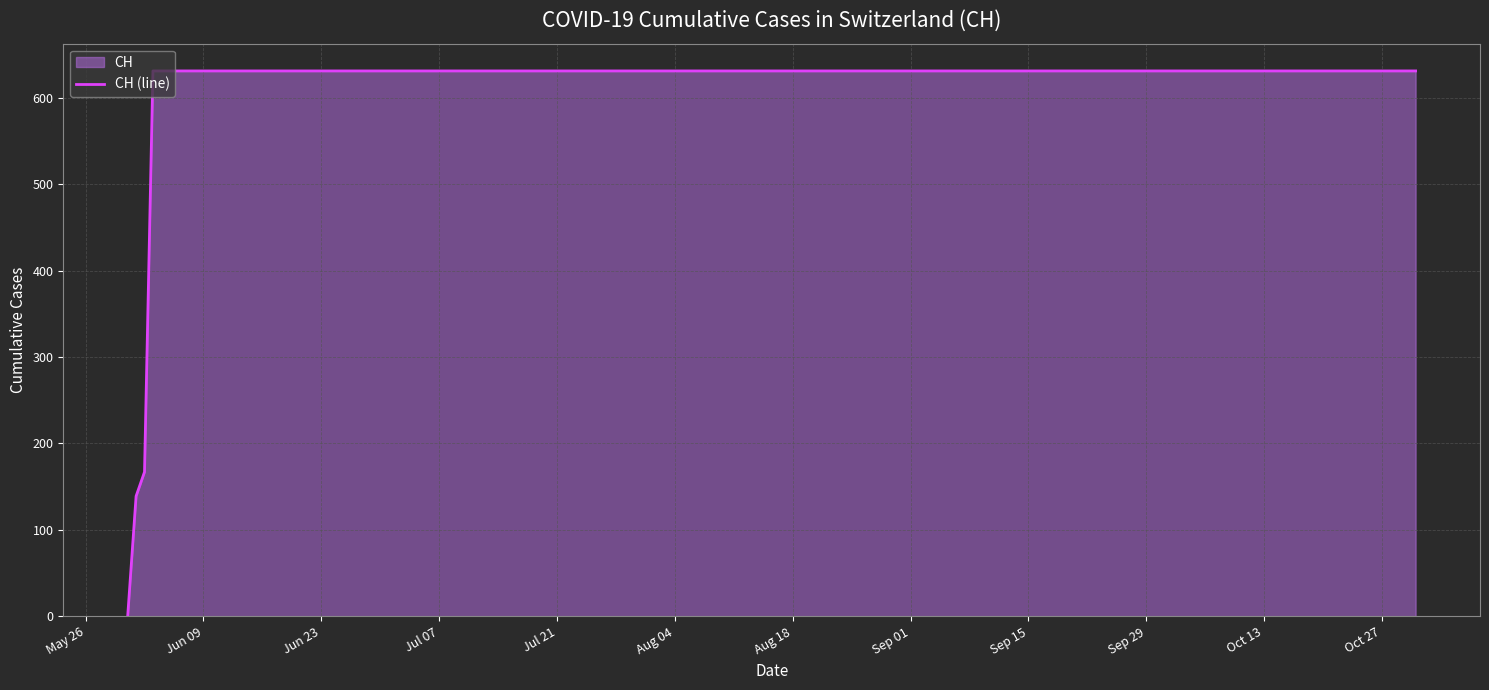

What is the maximum value shown in the chart?

631